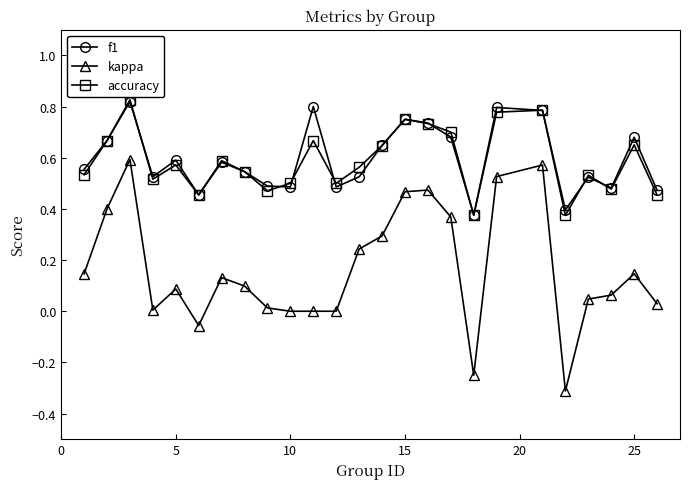

Which series has the widest spread of values?

kappa